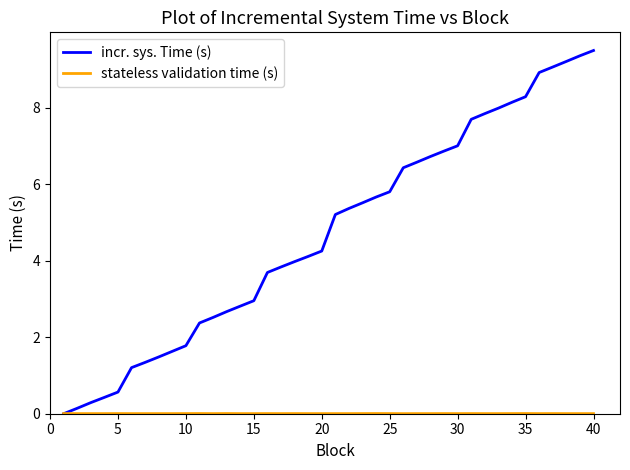

Which series has the largest range (max minus min)?

incr. sys. Time (s)